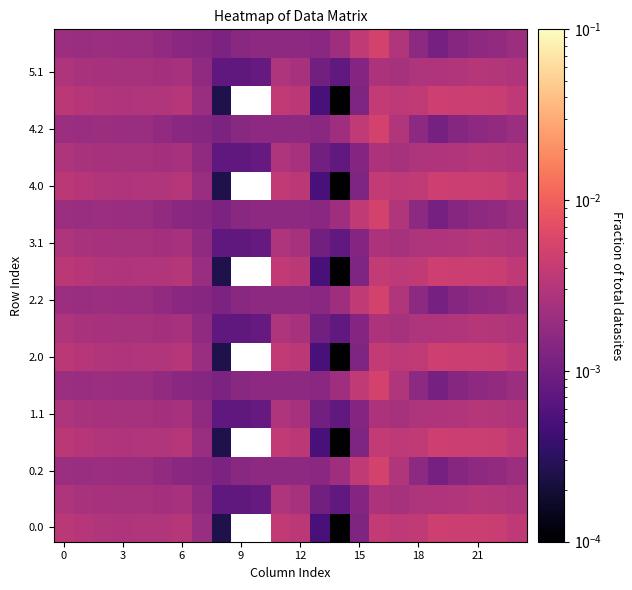

How many values in 0.0 are above zero?

22